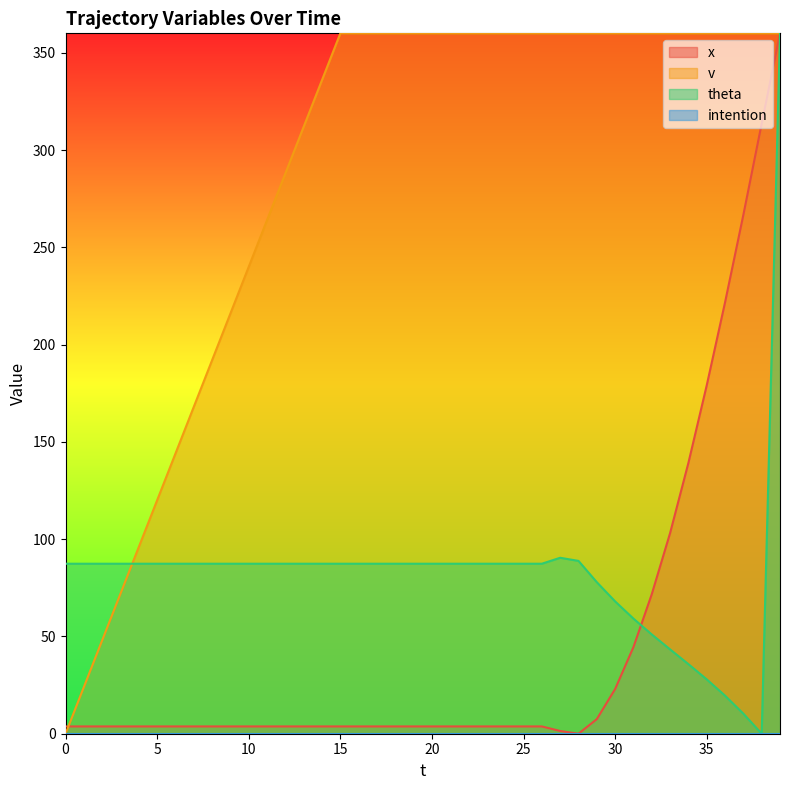

What is the approximate value of theta at 15?

87.4